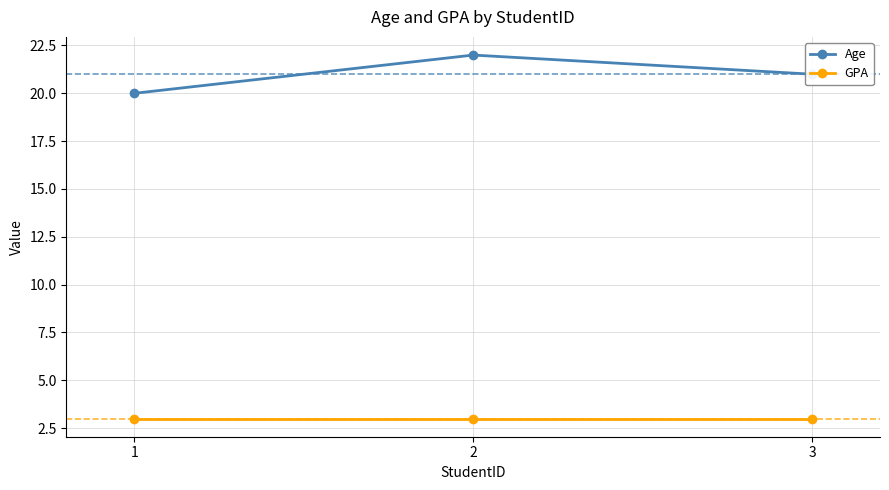

Reading left to right, what are all the values shown in this chart?

Age: 1=20	2=22	3=21
GPA: 1=3	2=3	3=3